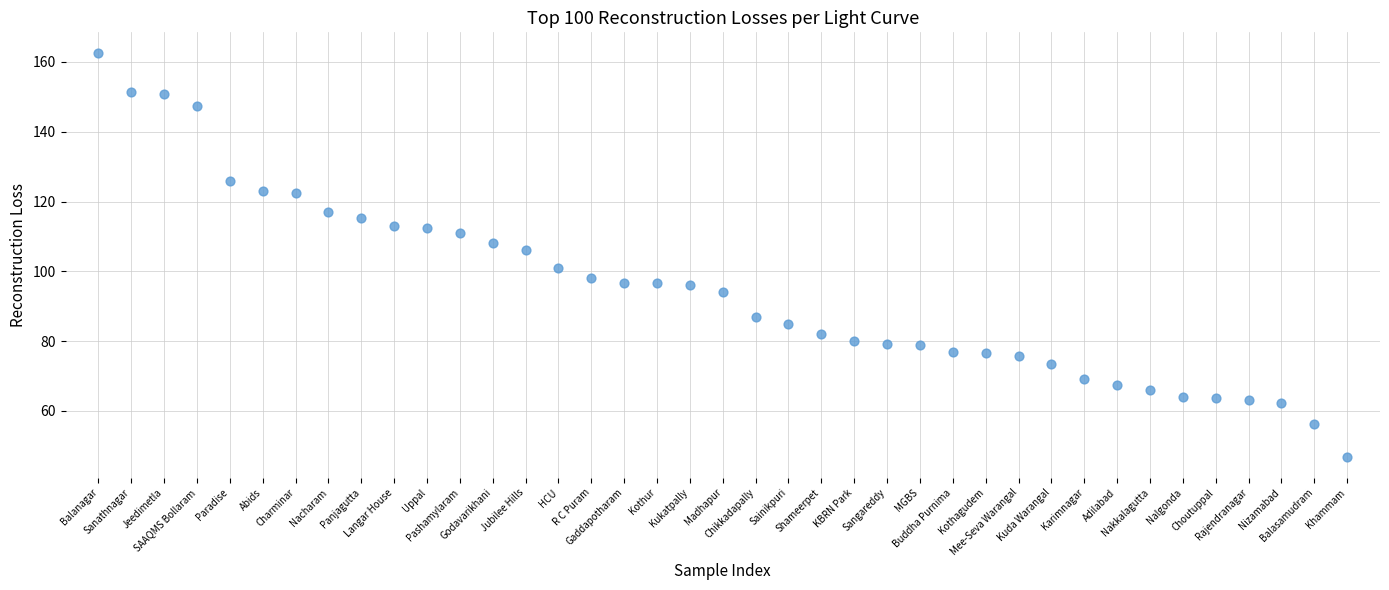

What is the range of Y values (max minus min)?

116.0